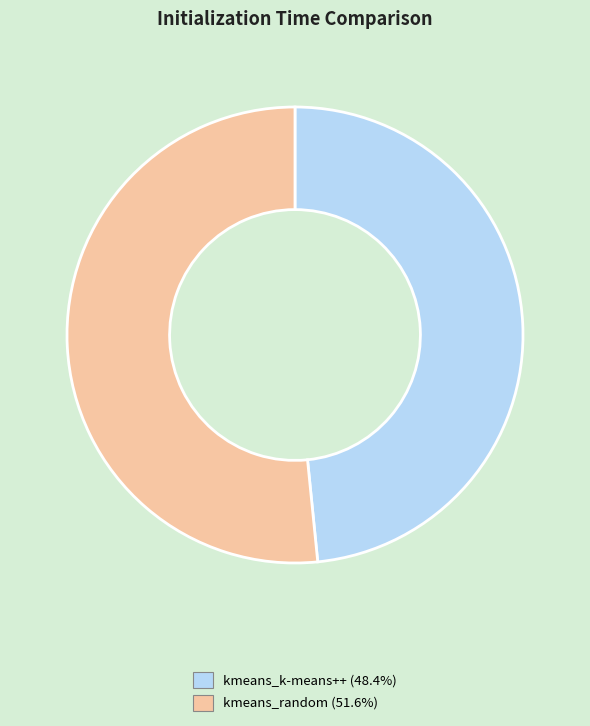

Is there any slice that represents more than half of the pie?

Yes